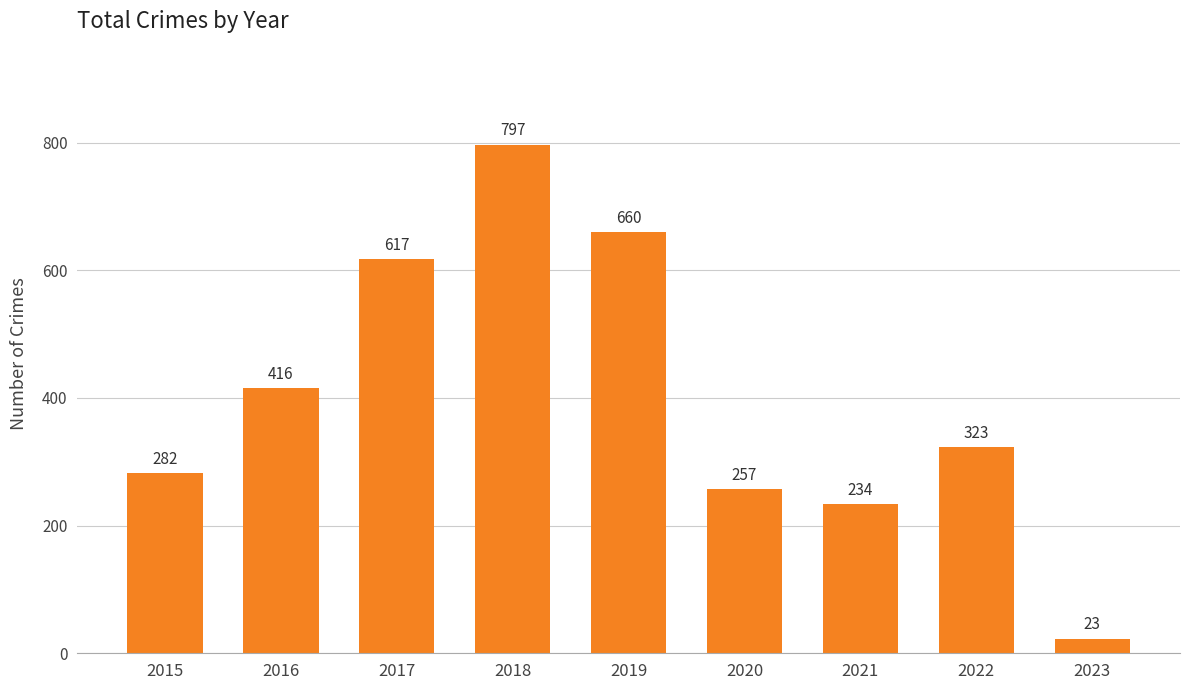

Reading left to right, extract all data points from this chart.

282	416	617	797	660	257	234	323	23